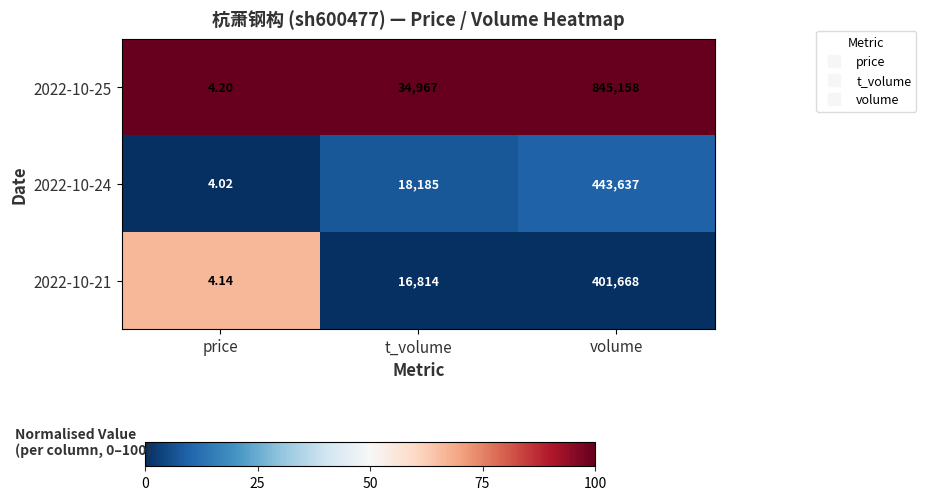

At which label is 2022-10-25 closest to 422581?

t_volume